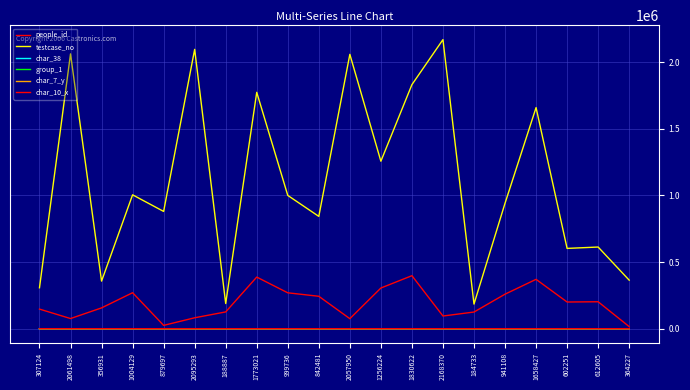

Rank the categories by group_1 value from lowest to highest.

1256224, 612605, 307124, 2061498, 356931, 1004129, 879697, 2095293, 188887, 1773021, 999736, 842481, 2057950, 1830622, 2168370, 184733, 941108, 1658427, 602251, 364227